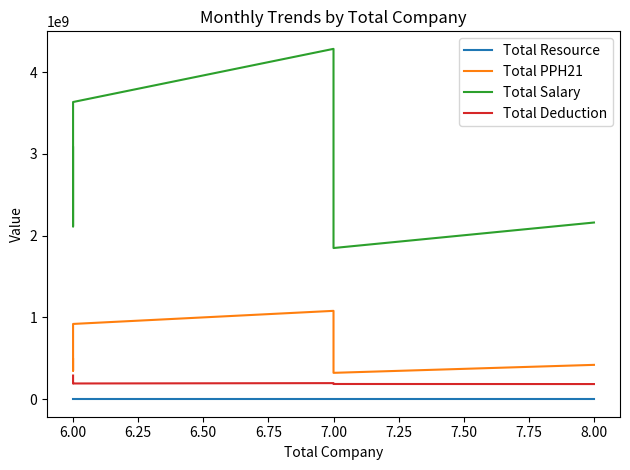

What is the label of the 7th point from the left?

8.00